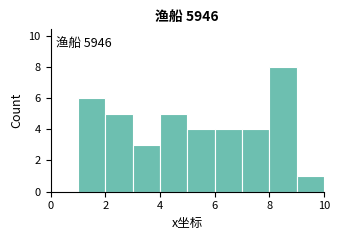

Over which range of the x-axis is the bar tallest?

8 to 9